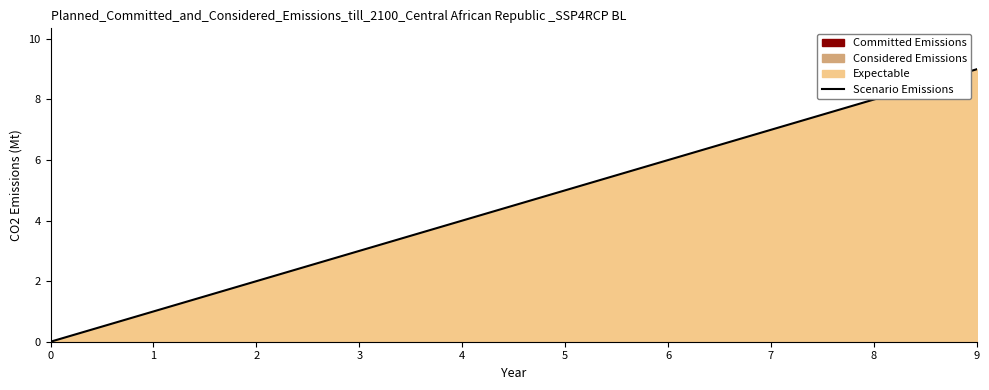

How many lines are shown in the chart?

1